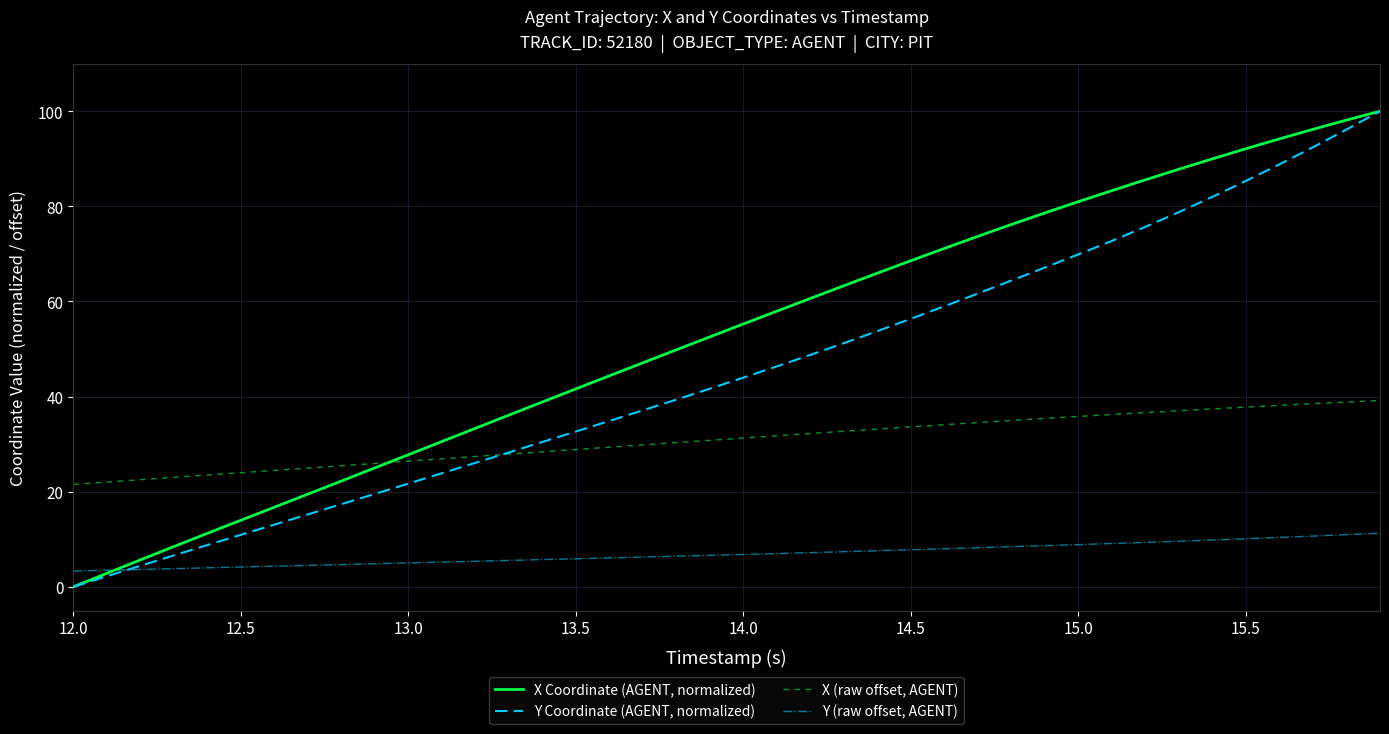

Which series has the largest total across all categories?

X Coordinate (AGENT, normalized)